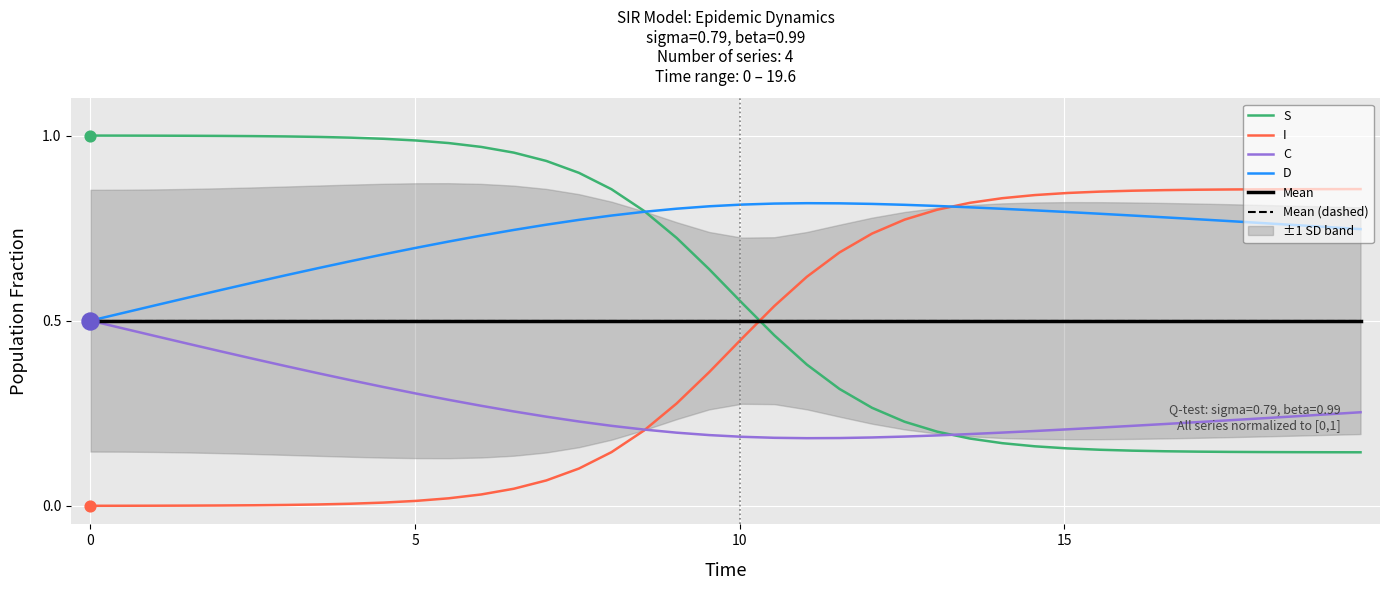

At how many categories does at least one series exceed 0?

40